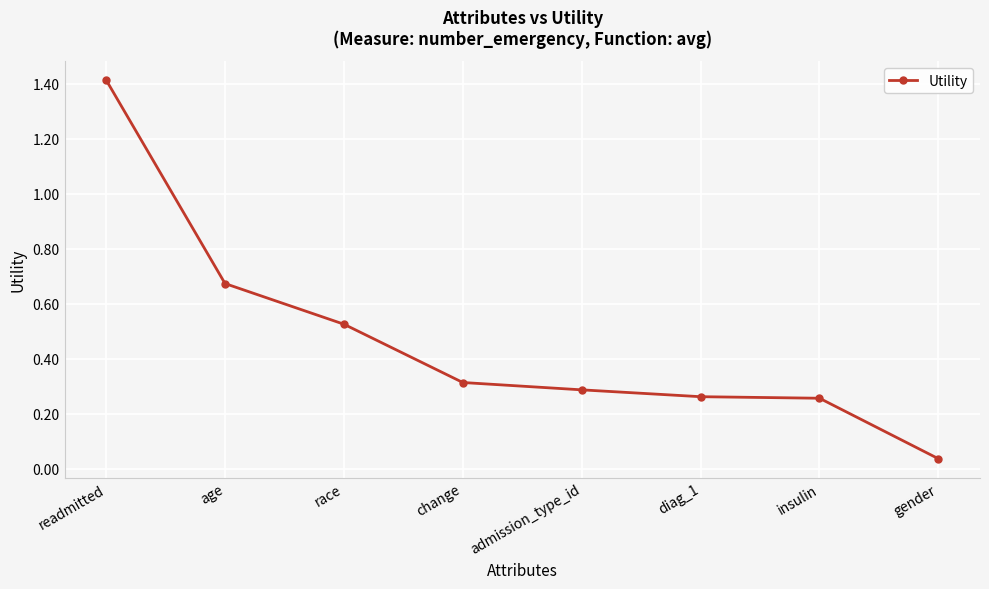

What is the difference between the second highest and minimum values?

0.6